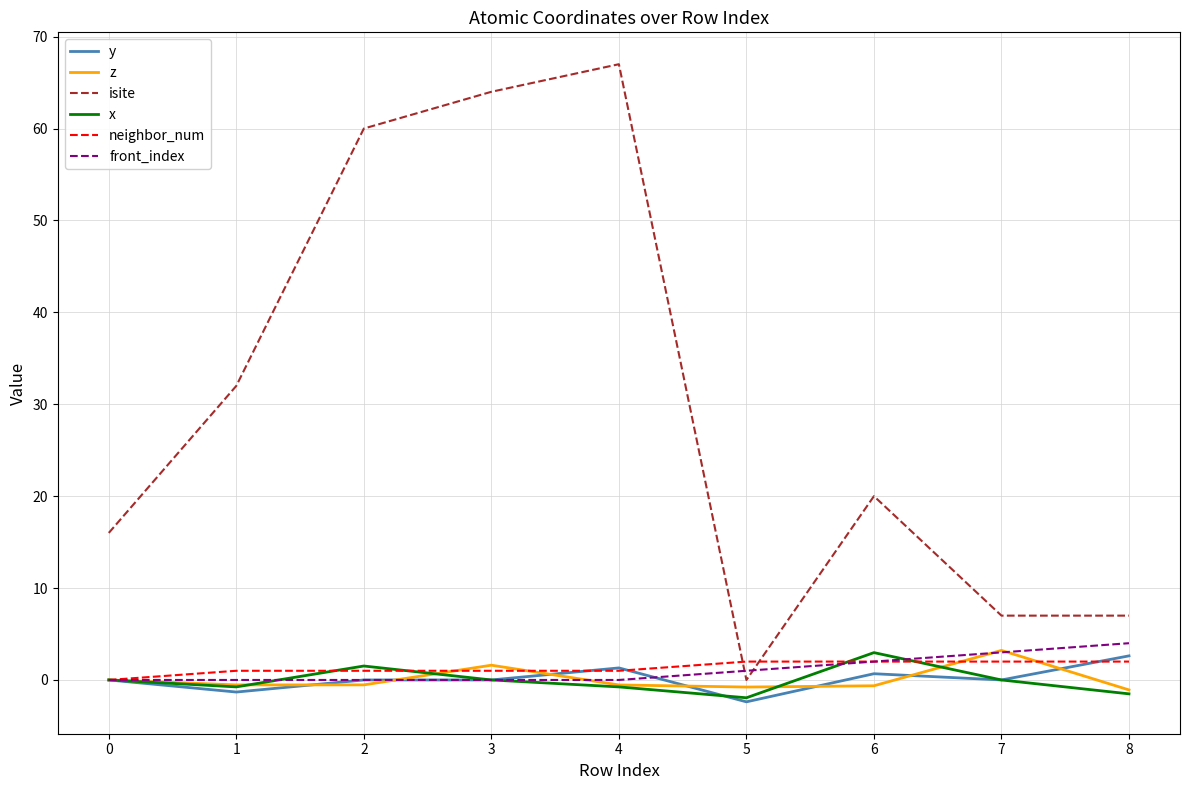

True or false: neighbor_num has a value of 1.0 at 3.

True